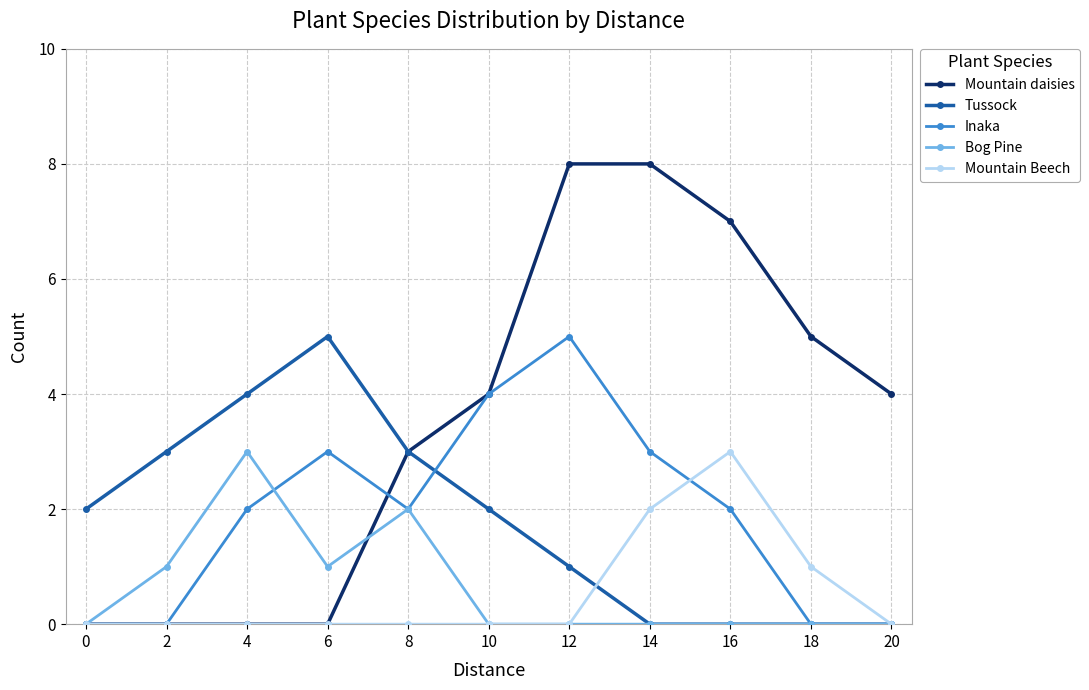

What is the difference between the Bog Pine values at 8 and 16?

2